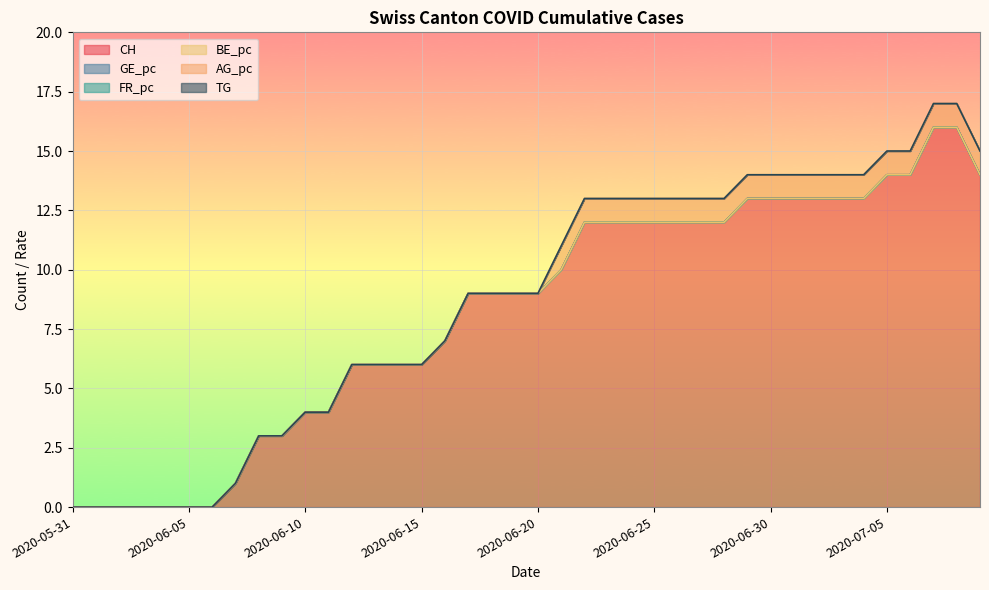

At which label is GE_pc closest to 0?

2020-05-31